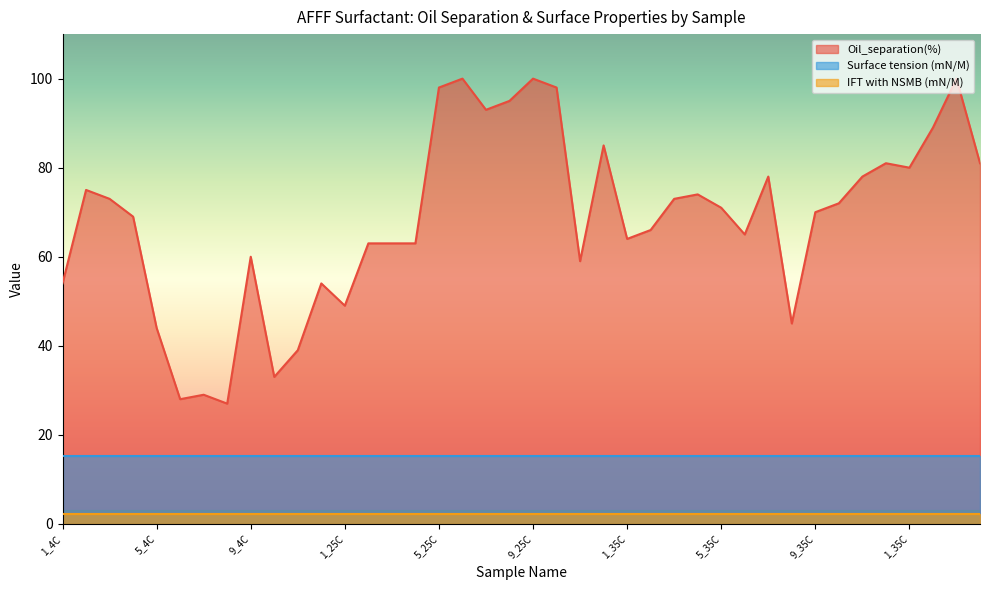

Which series has the largest range (max minus min)?

Oil_separation(%)